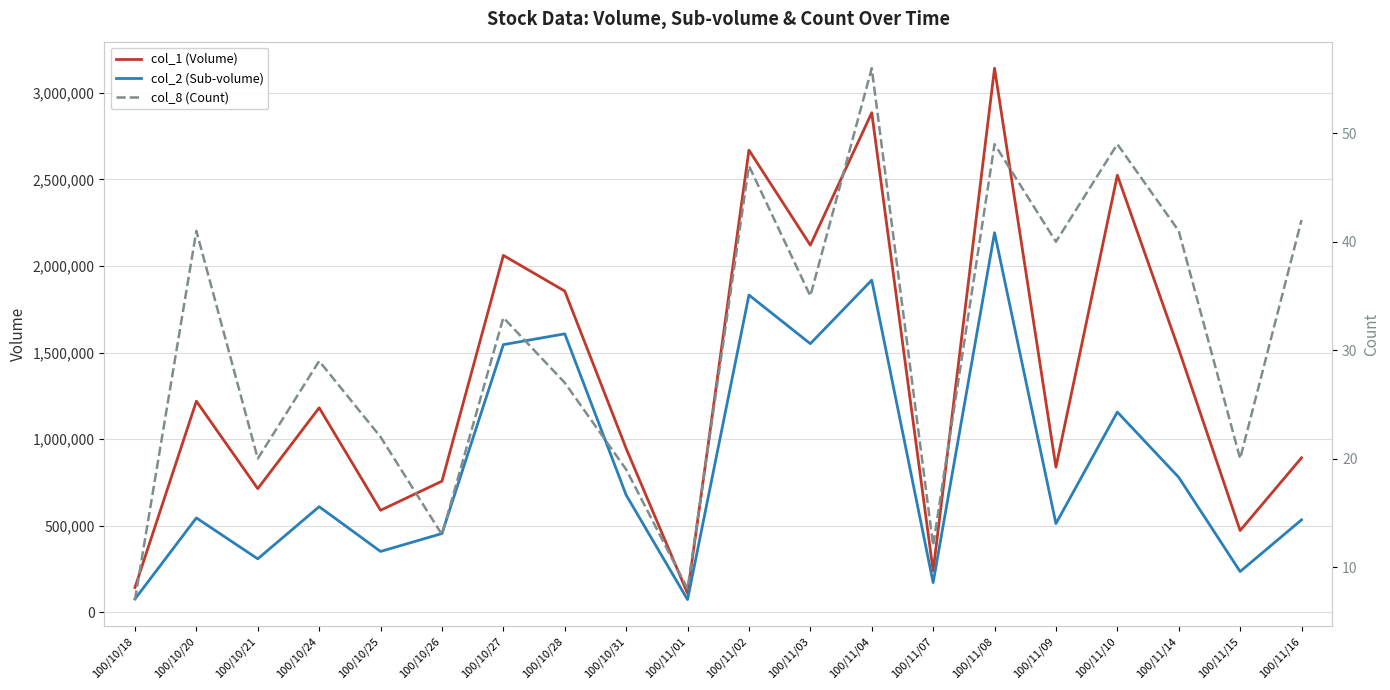

Which series has the largest total across all categories?

col_1 (Volume)